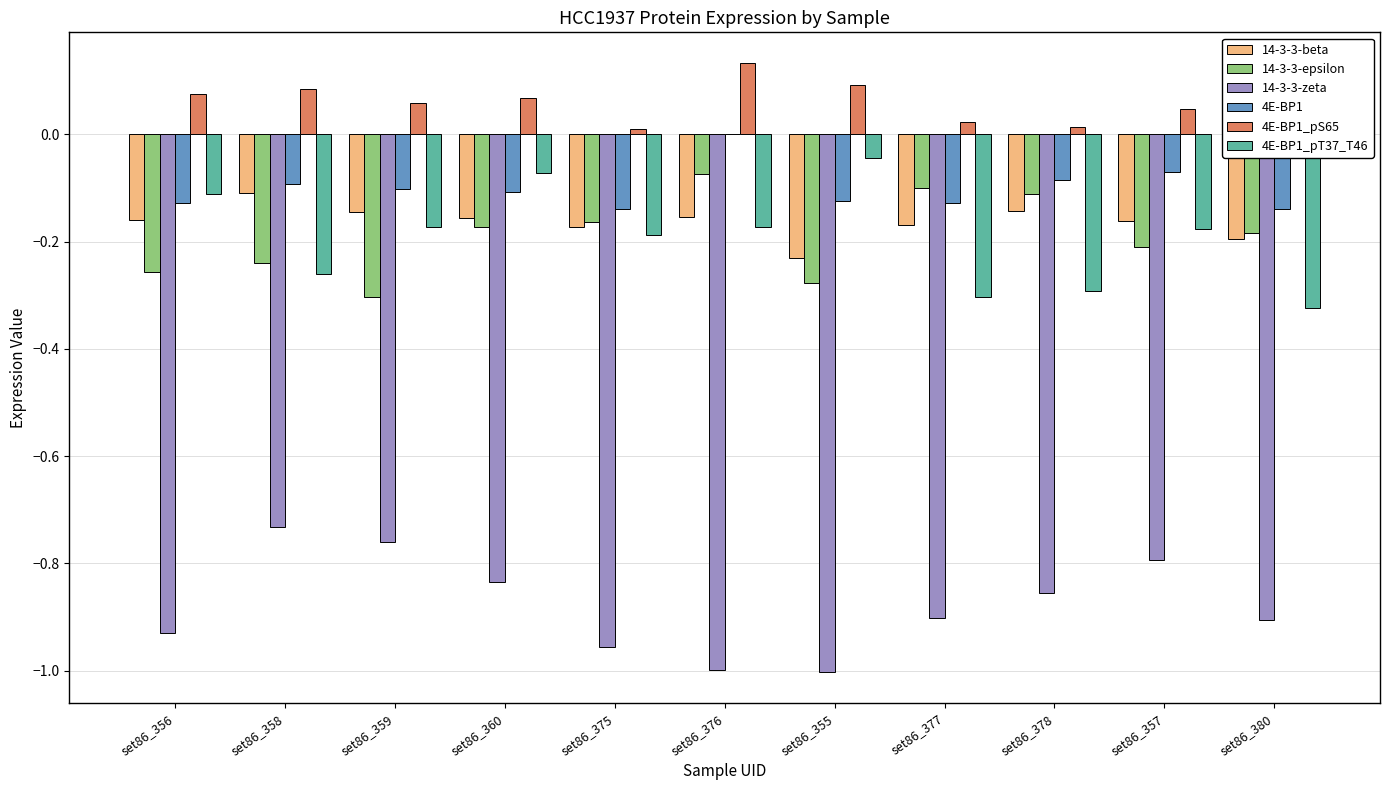

Rank the series at set86_360 from highest to lowest value.

4E-BP1_pS65, 4E-BP1_pT37_T46, 4E-BP1, 14-3-3-beta, 14-3-3-epsilon, 14-3-3-zeta